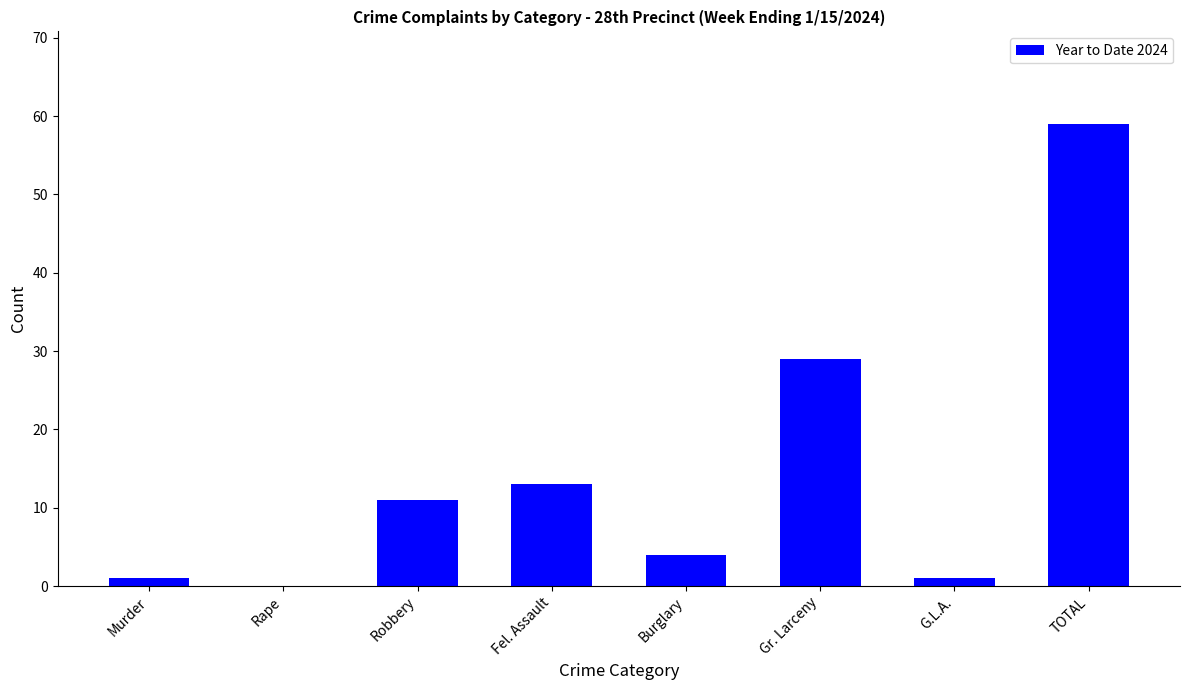

Between Robbery and Rape, which is larger?

Robbery